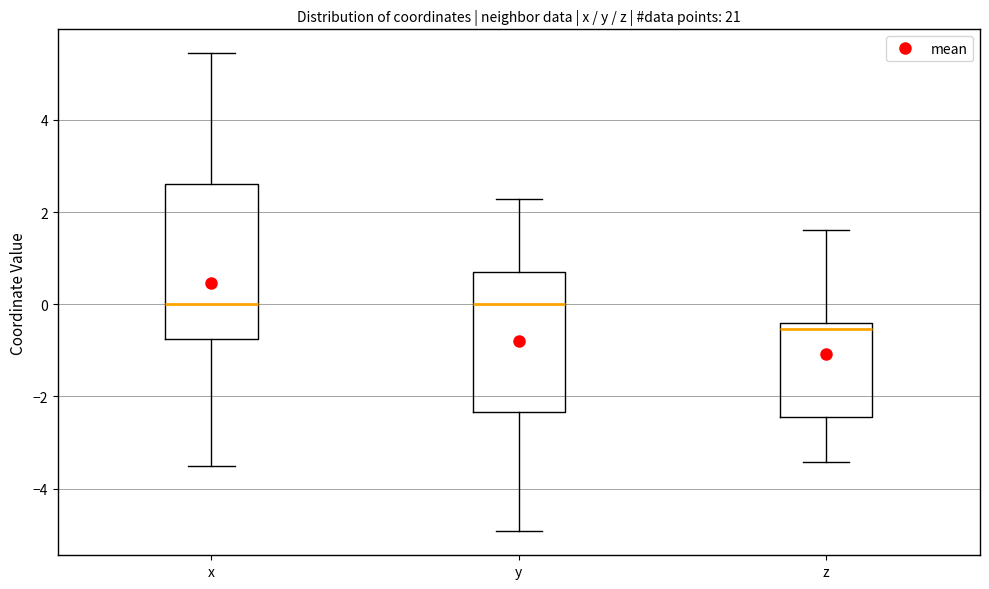

Reading left to right, transcribe this box plot: for each box, give where its median line is, the range the box spans, and where its two whiskers end, as read against the y-axis. The values are not printed on the chart, so give them approximately, as read against the axis.

x: median 0.0, box -0.8 to 2.6, whiskers -3.6 to 5.4
y: median 0.0, box -2.4 to 0.8, whiskers -5.0 to 2.2
z: median -0.6, box -2.4 to -0.4, whiskers -3.4 to 1.6